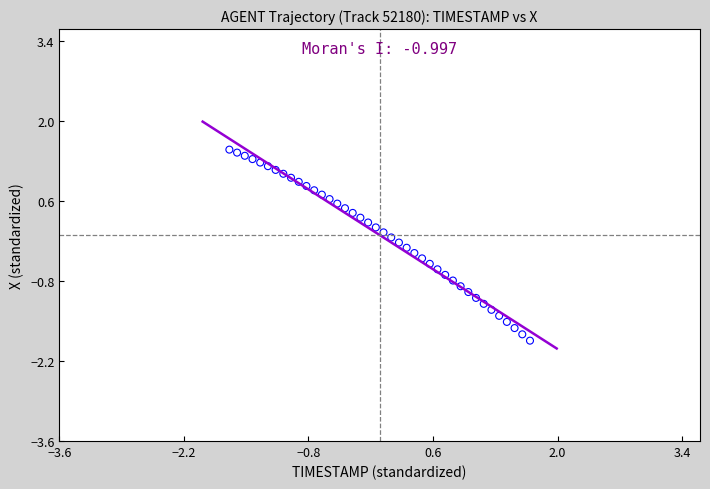

What is the range of X values (max minus min)?

3.4